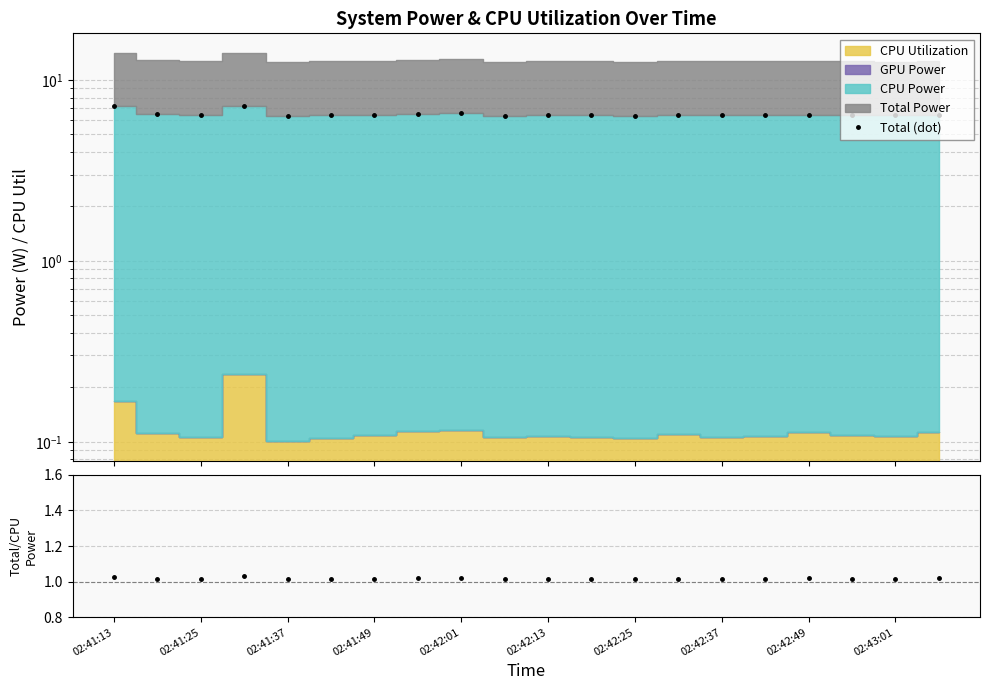

Is the value of Ratio at 11 greater than the value of Total (dot) at 11?

No